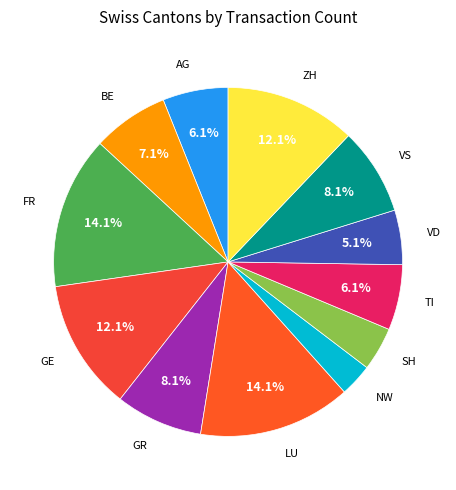

Is there any slice that represents more than half of the pie?

No